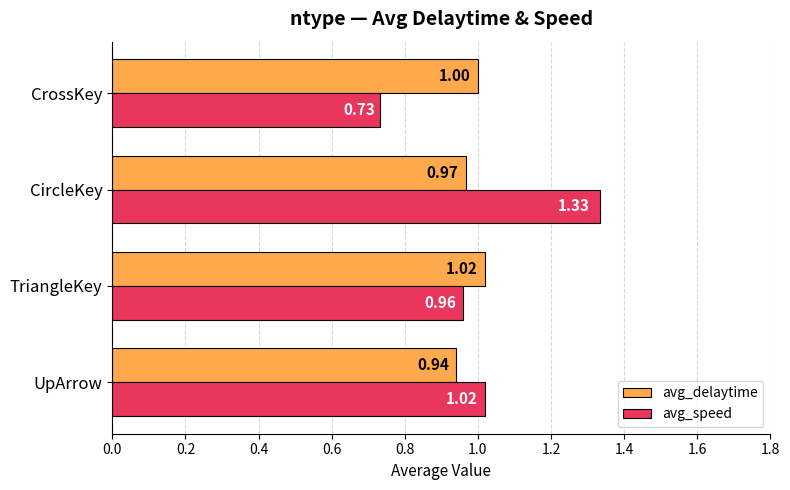

What are all the series names shown in the legend?

avg_delaytime, avg_speed